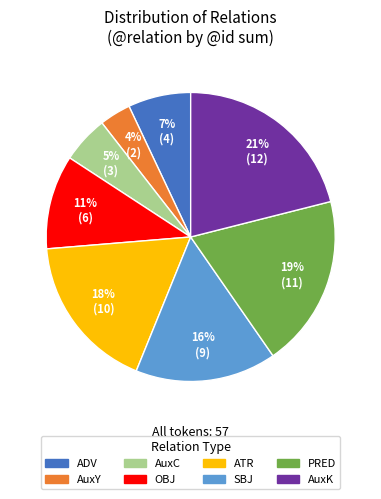

Is there a majority slice in this chart?

No